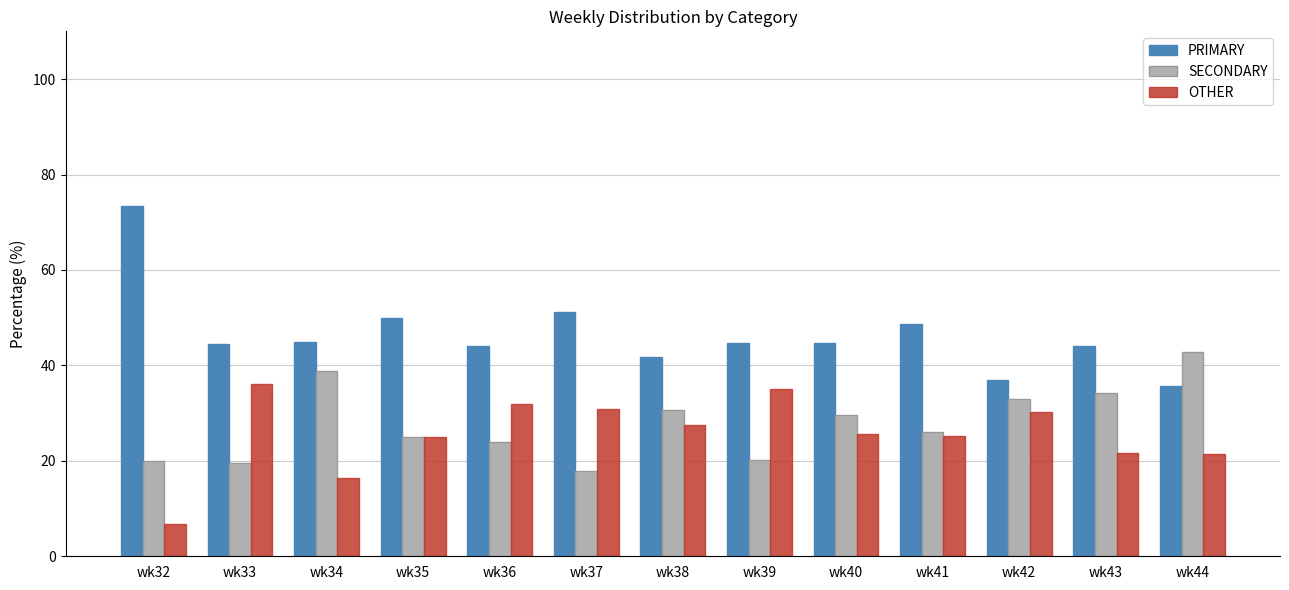

Are the bars horizontal?

No